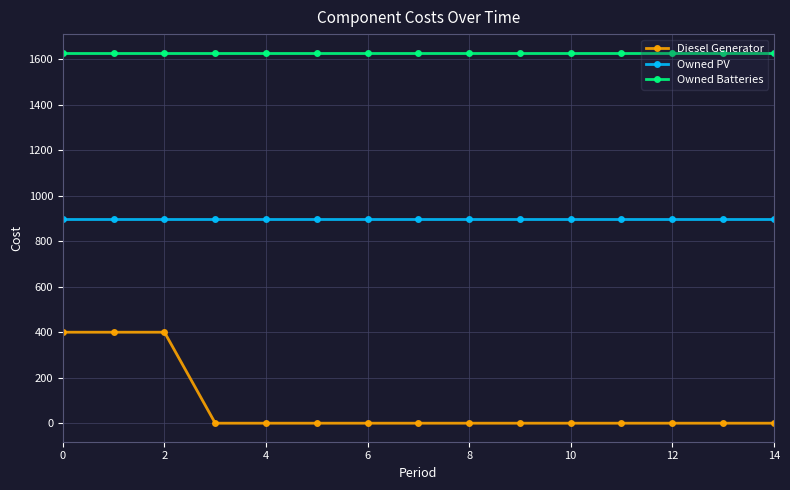

Rank the series by their average value, from highest to lowest.

Owned Batteries, Owned PV, Diesel Generator